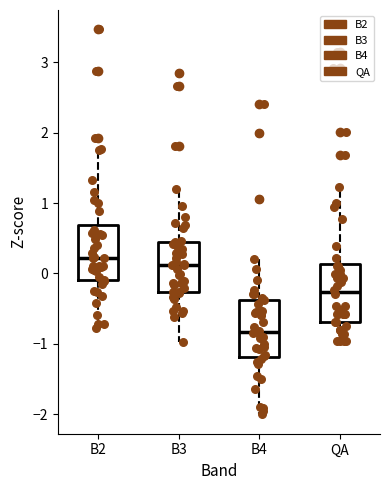

Reading left to right, read every box against the y-axis: the position of its median line, the range the box covers, and the ends of its whiskers. The values are not printed on the chart, so give them approximately, as read against the axis.

B2: median 0.2, box -0.1 to 0.7, whiskers -0.8 to 1.8
B3: median 0.1, box -0.3 to 0.4, whiskers -1.0 to 1.2
B4: median -0.8, box -1.2 to -0.4, whiskers -2.0 to 0.2
QA: median -0.3, box -0.7 to 0.1, whiskers -1.0 to 1.2